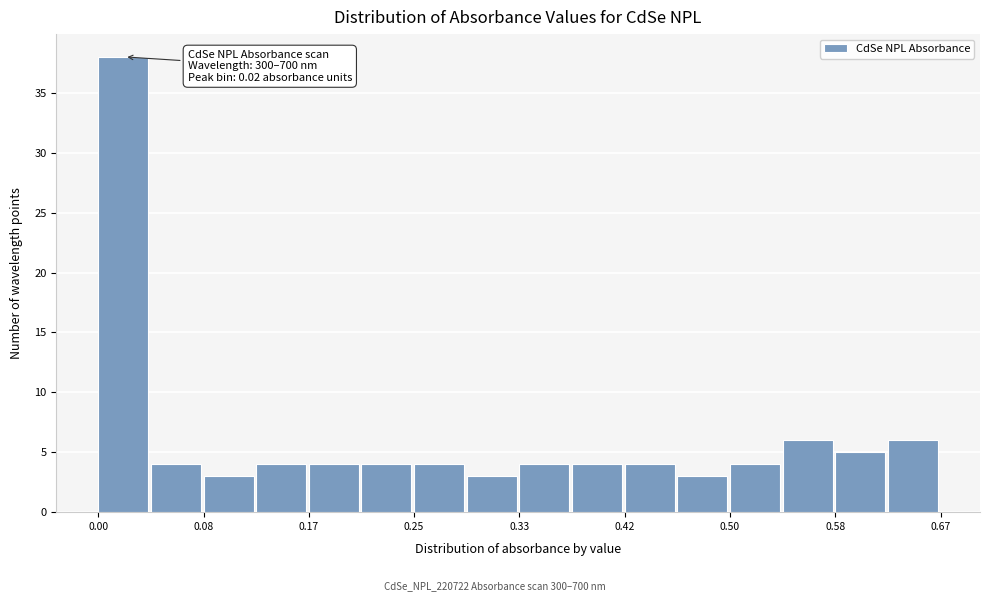

Over which range of the x-axis is the bar tallest?

0.00 to 0.04